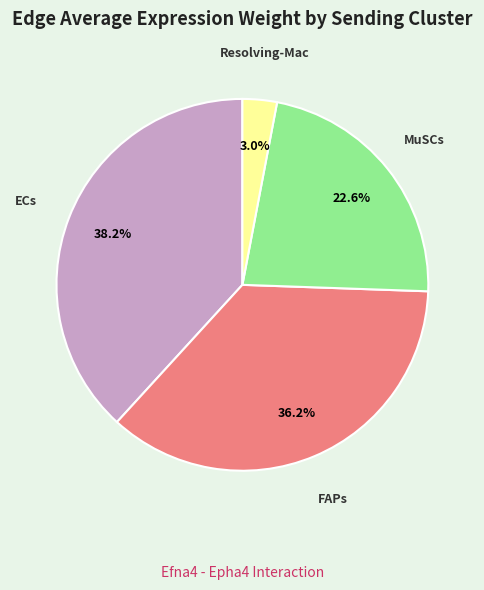

Does any single category account for the majority?

No